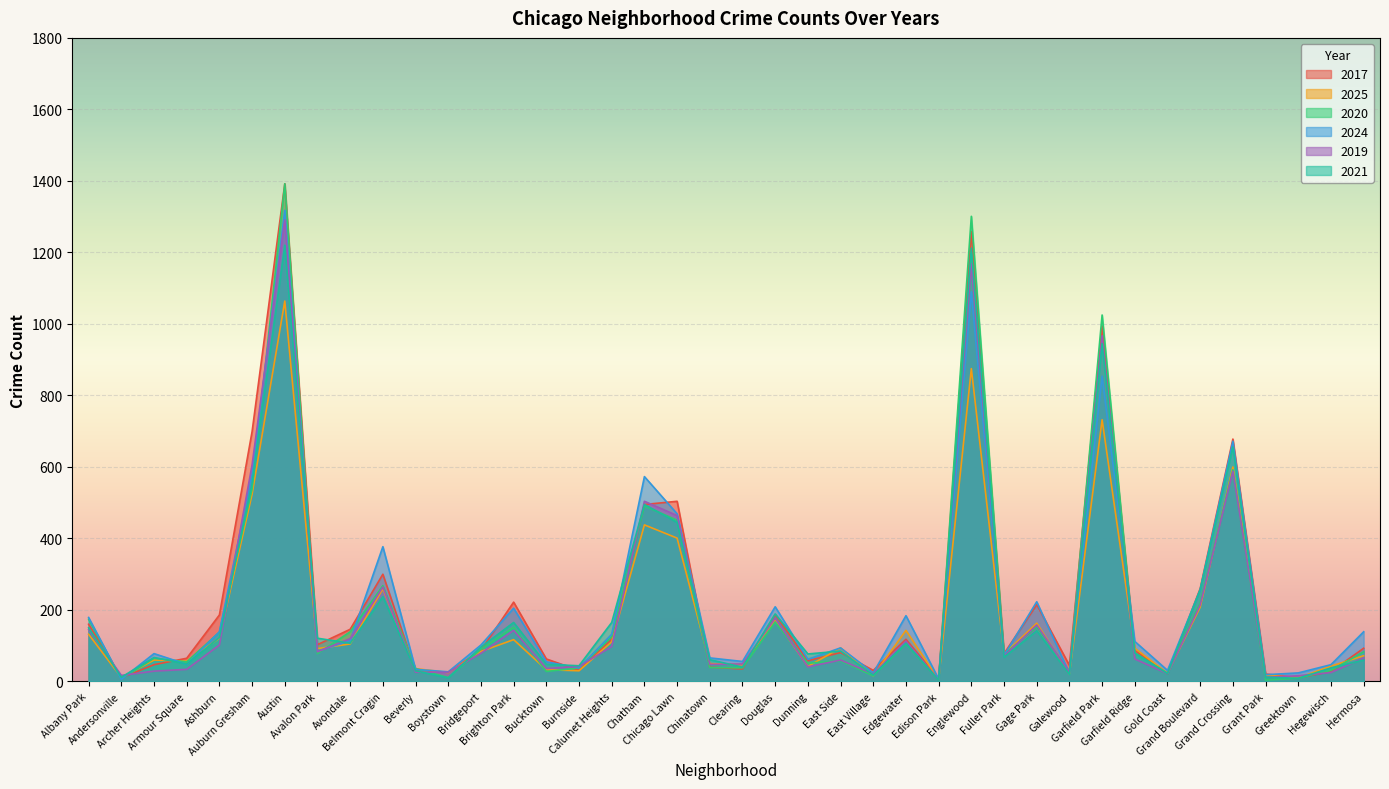

What is the value of the 2017 point at the 1st from the left?

160